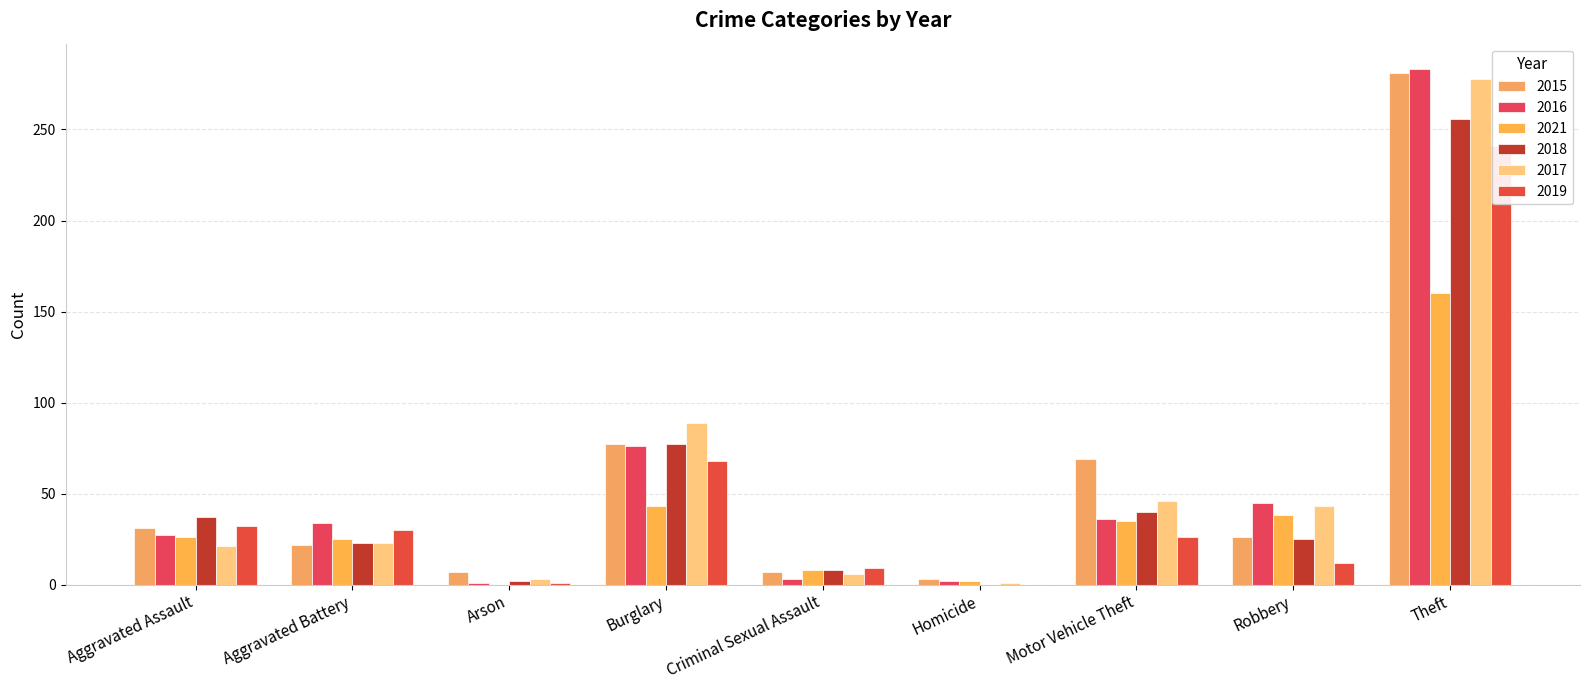

The value of 2021 at Robbery is 38. True or false?

True